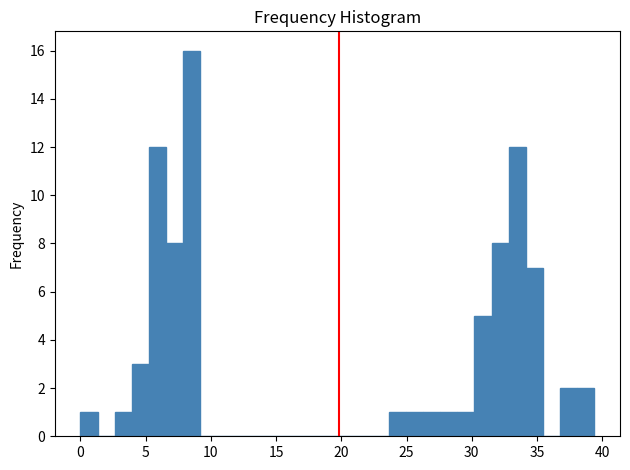

Around what value on the x-axis is the tallest bar? Give the approximate position of its centre, as read against the axis.

8.5